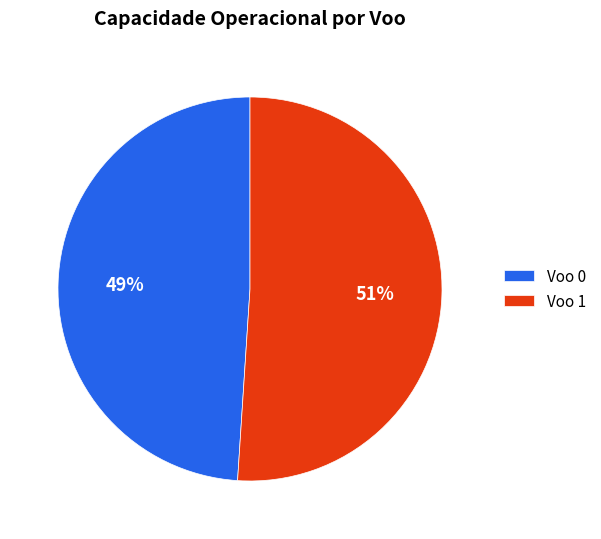

Between Voo 1 and Voo 0, which is larger?

Voo 1